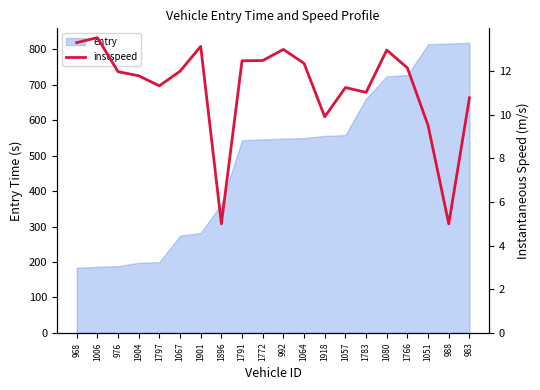

Reading left to right, list all the values displayed in this chart.

13.3	13.5	12.0	11.8	11.3	12.0	13.1	5.0	12.5	12.5	13.0	12.4	9.9	11.2	11.0	13.0	12.2	9.5	5.0	10.8